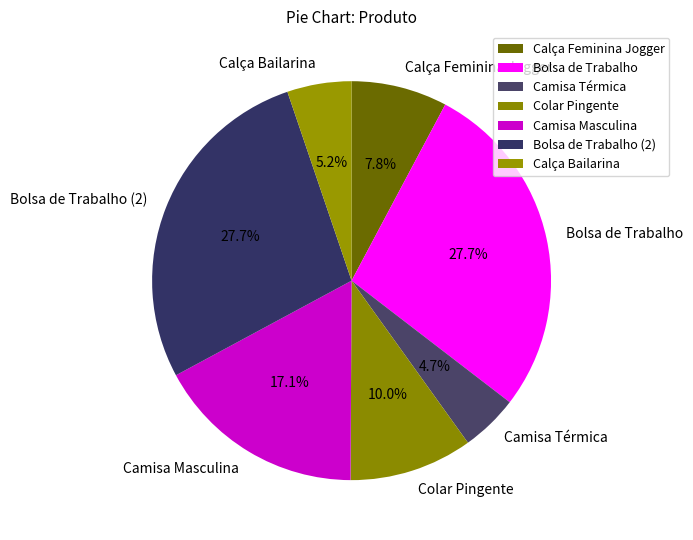

To the nearest percent, what percentage of the pie is Camisa Térmica?

5%